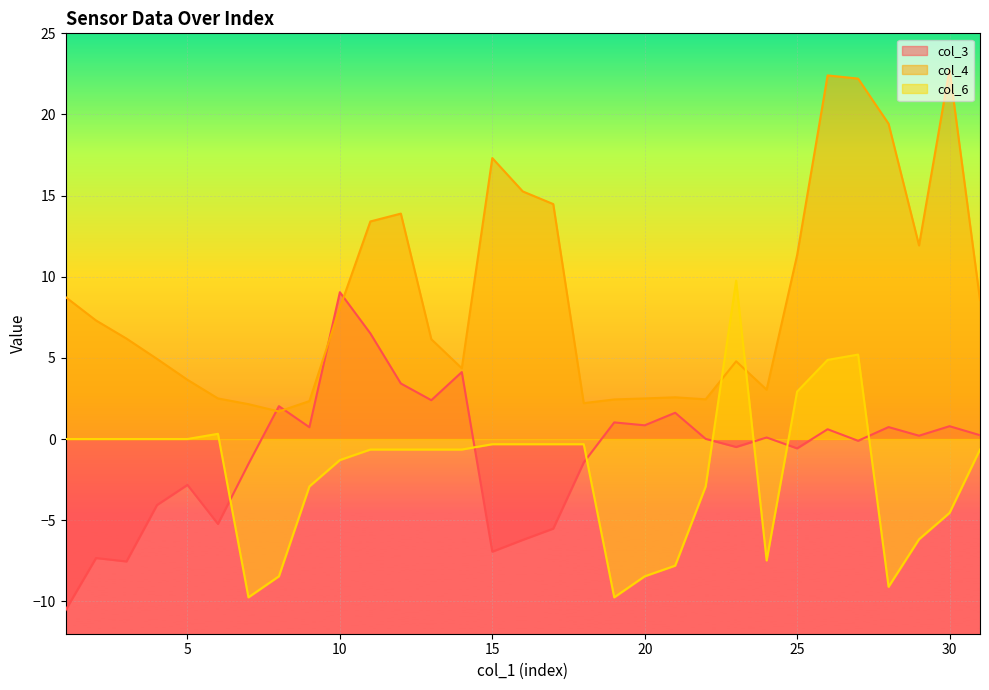

What is the value of the col_6 point at the 6th from the left?

0.3